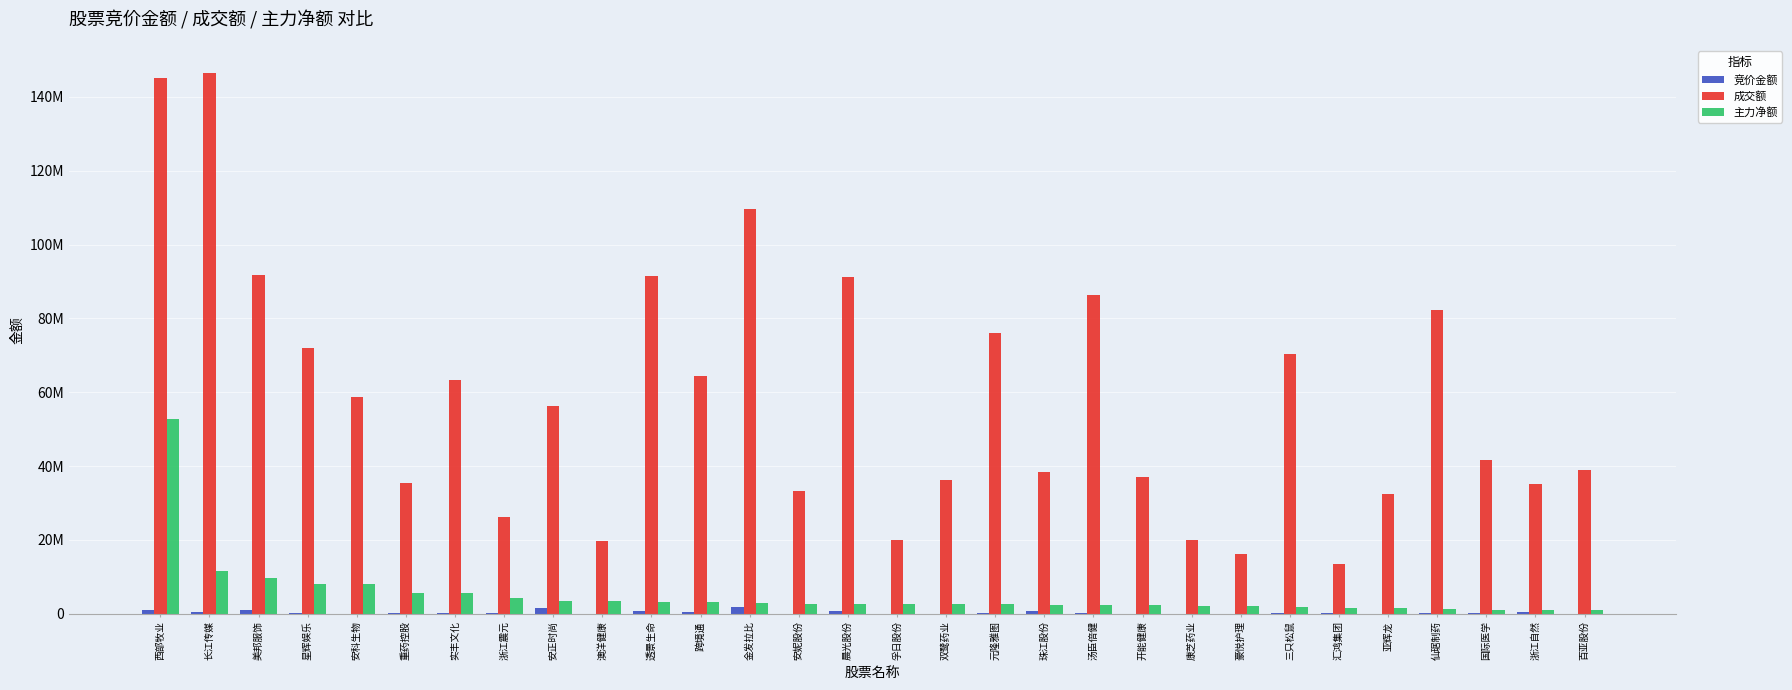

What are all the series names shown in the legend?

竞价金额, 成交额, 主力净额